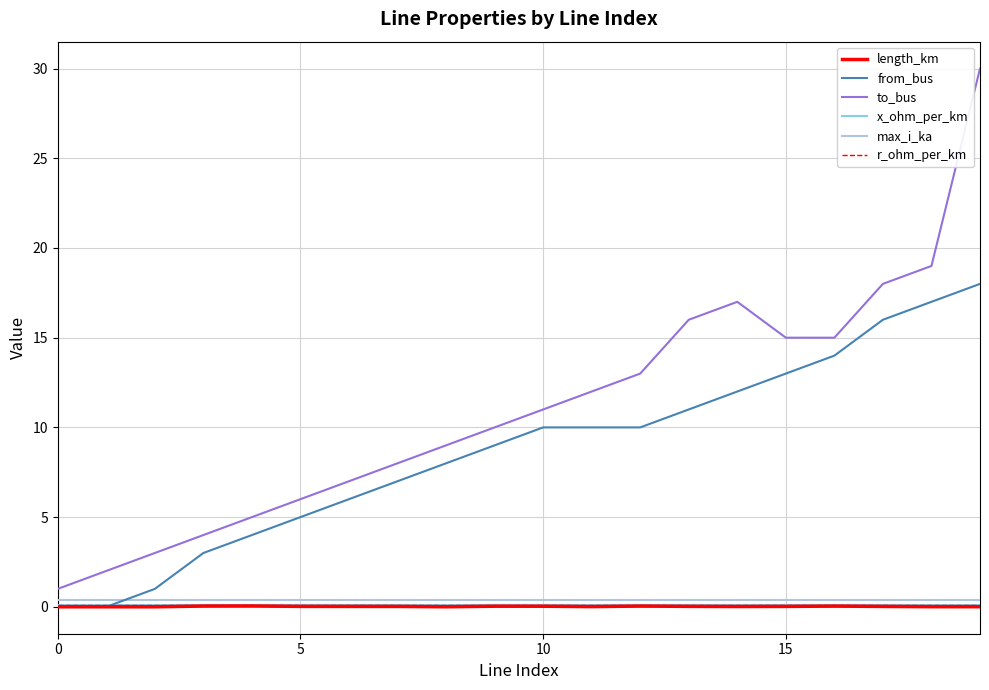

Which series has the largest total across all categories?

to_bus